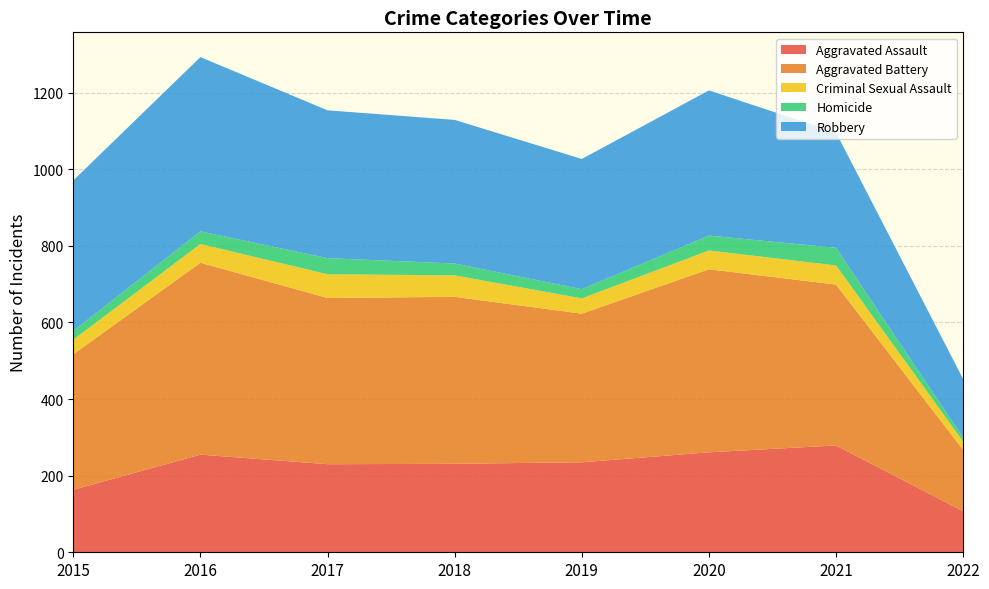

Reading left to right, transcribe all the data shown in this chart.

Aggravated Assault: 2015=163	2016=255	2017=230	2018=231	2019=235	2020=261	2021=279	2022=107
Aggravated Battery: 2015=354	2016=501	2017=434	2018=436	2019=388	2020=478	2021=420	2022=160
Criminal Sexual Assault: 2015=38	2016=49	2017=62	2018=56	2019=40	2020=49	2021=50	2022=22
Homicide: 2015=23	2016=33	2017=42	2018=31	2019=24	2020=39	2021=46	2022=10
Robbery: 2015=393	2016=455	2017=386	2018=375	2019=340	2020=379	2021=301	2022=153